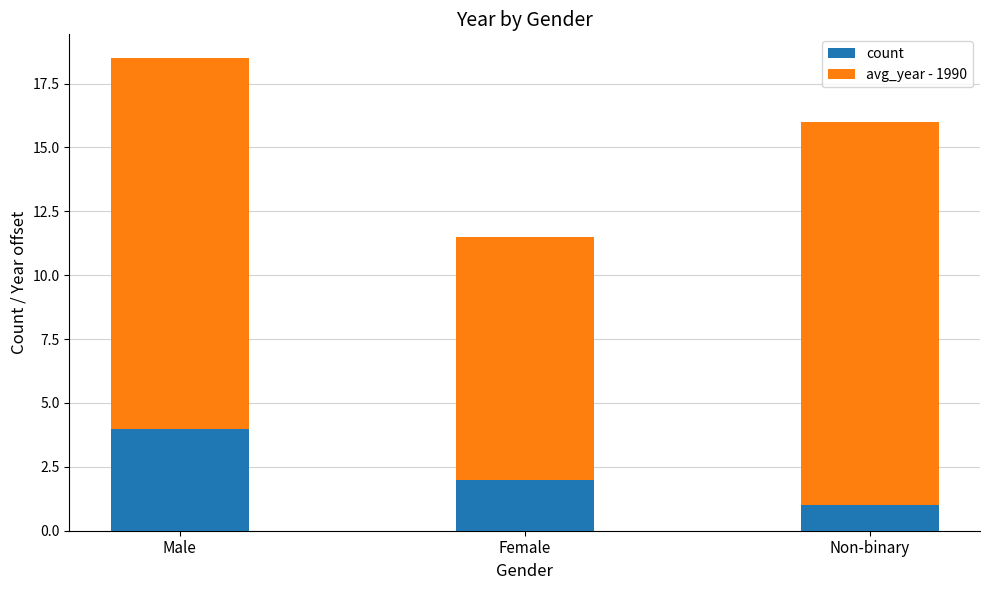

What is the total value across all series at Non-binary?

16.0